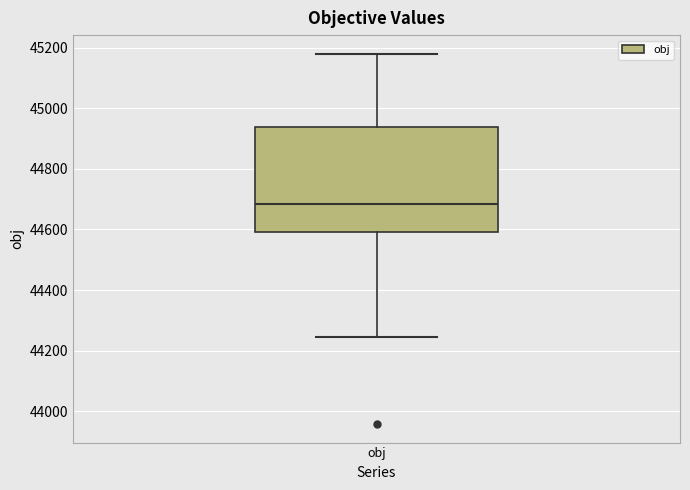

Transcribe this box plot: give where the median line is, the range the box spans, and where the two whiskers end, as read against the y-axis. The values are not printed on the chart, so give them approximately, as read against the axis.

median 44680, box 44600 to 44940, whiskers 44240 to 45180